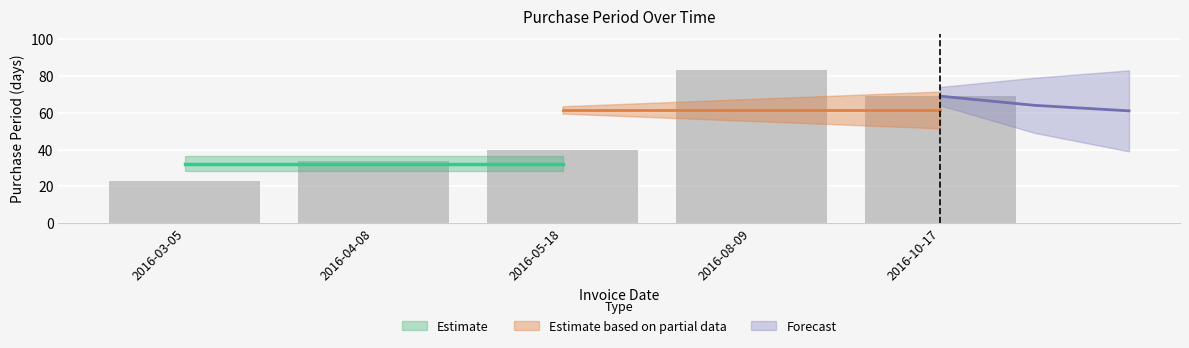

Rank the categories by value from highest to lowest.

2016-08-09, 2016-10-17, 2016-05-18, 2016-04-08, 2016-03-05